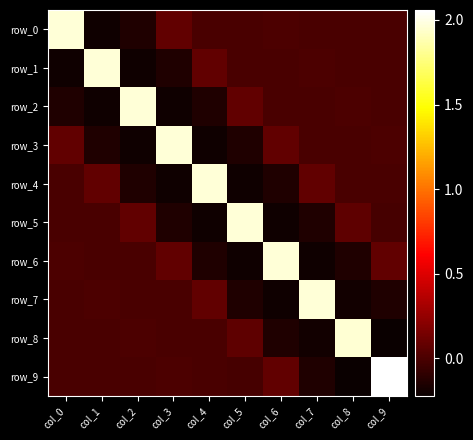

Which series changed the most between col_2 and col_7?

row_2